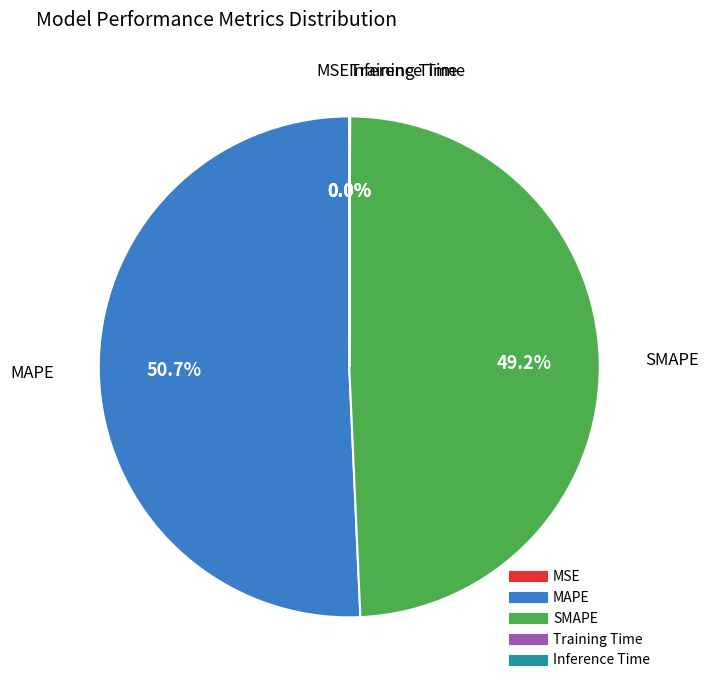

Which slice is the largest?

MAPE